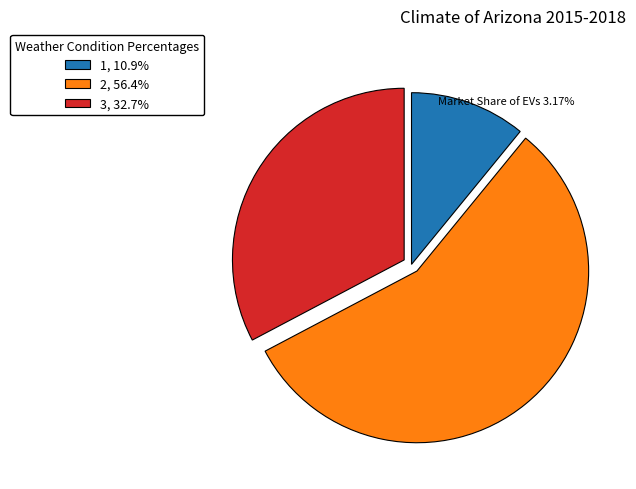

Which slice is the smallest?

1